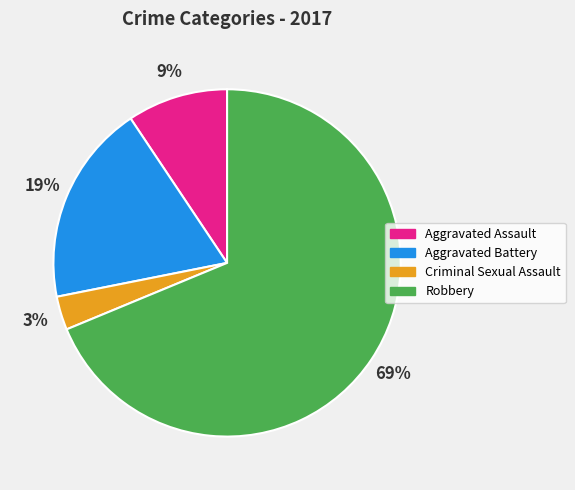

To the nearest percent, what is the difference between the largest and smallest slice percentages?

66%